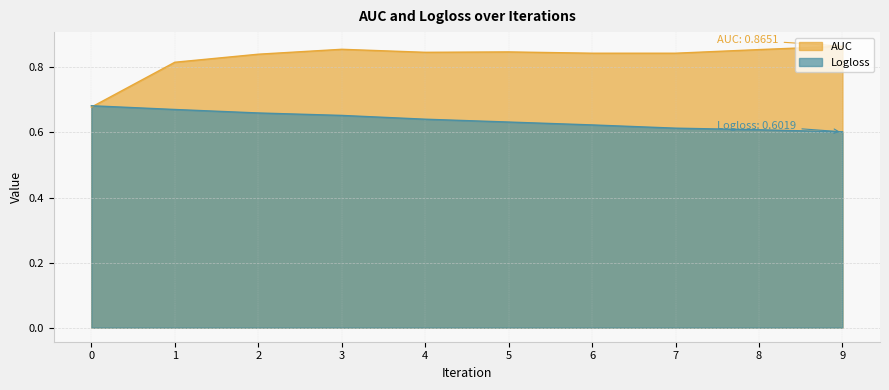

Reading right to left, list all the values displayed in this chart.

AUC: 0.9	0.9	0.8	0.8	0.8	0.8	0.9	0.8	0.8	0.7
Logloss: 0.6	0.6	0.6	0.6	0.6	0.6	0.7	0.7	0.7	0.7